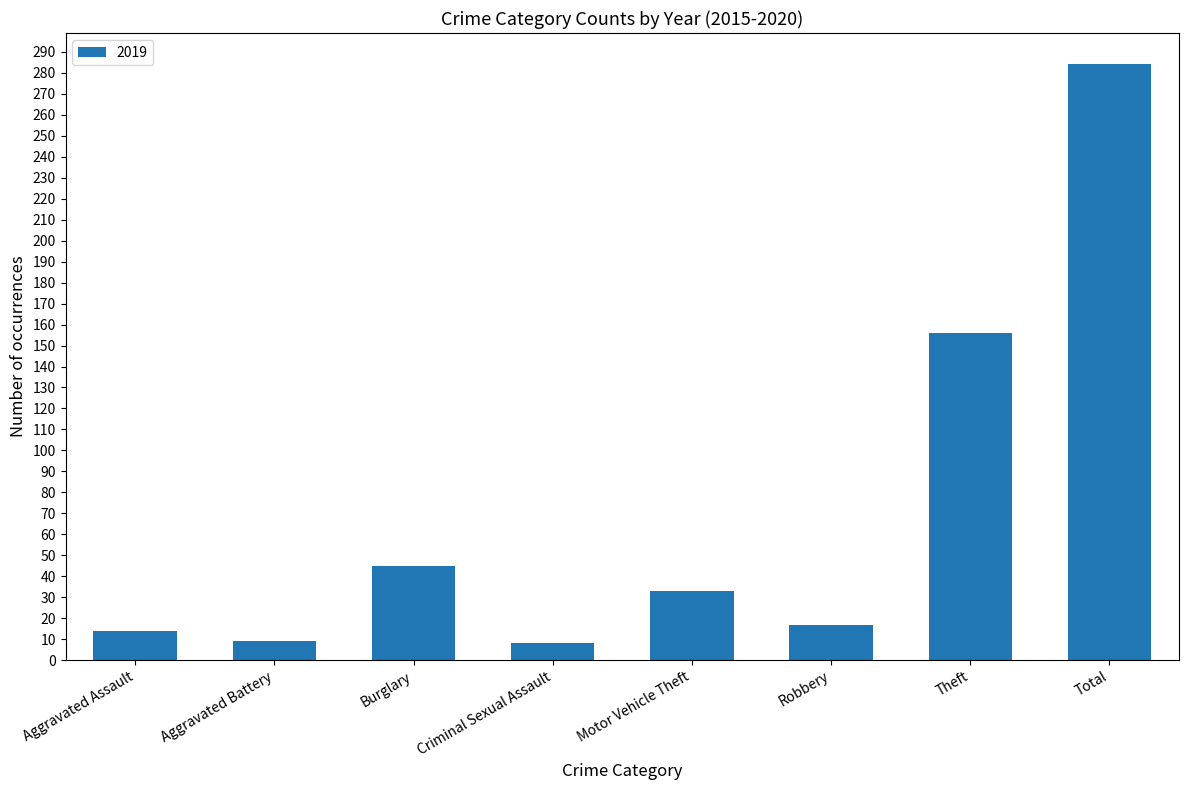

What is the label of the 1st bar from the right?

Total